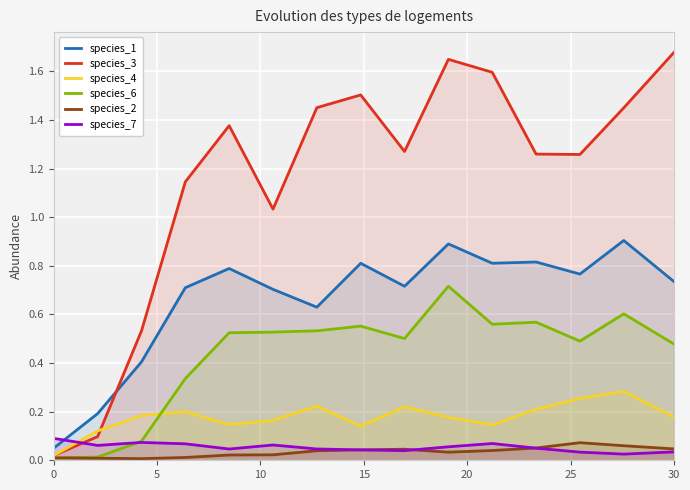

What is the value of the species_6 point at the 12th from the left?

0.6